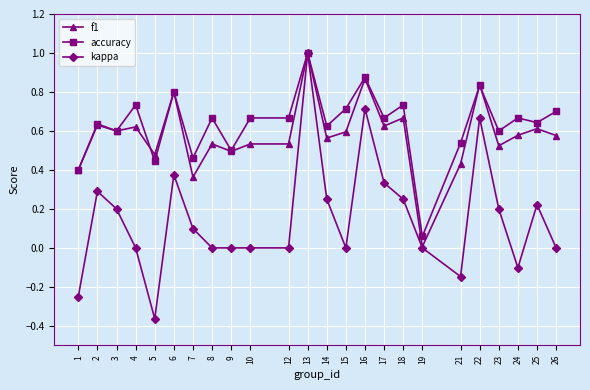

At which category does accuracy reach its first local valley?

3